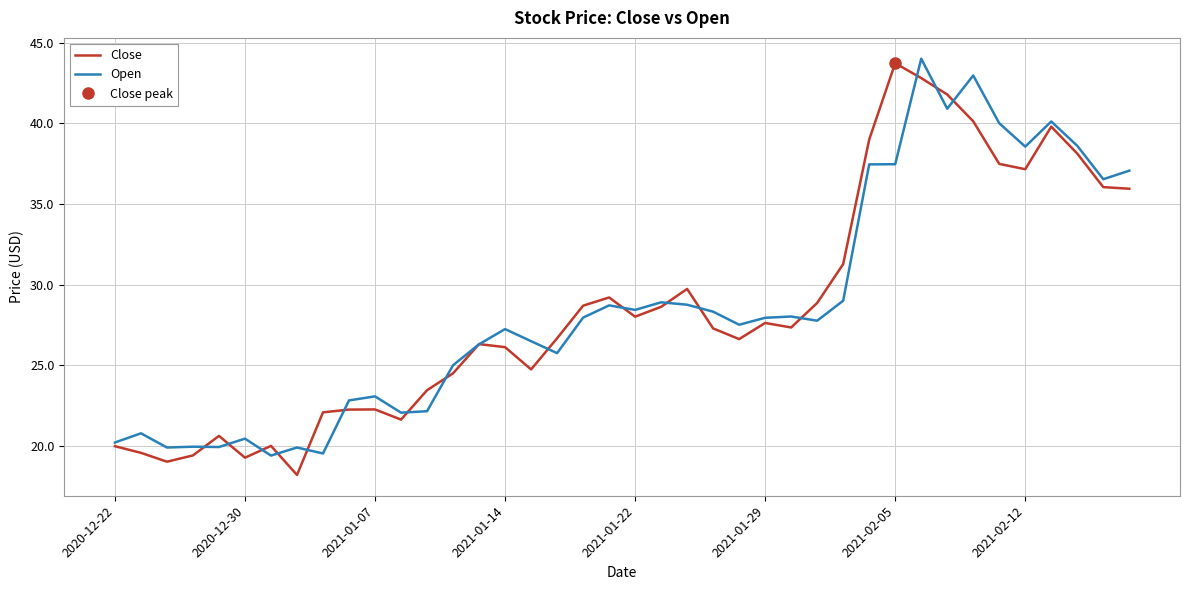

What is the average value of the Open series?

28.6